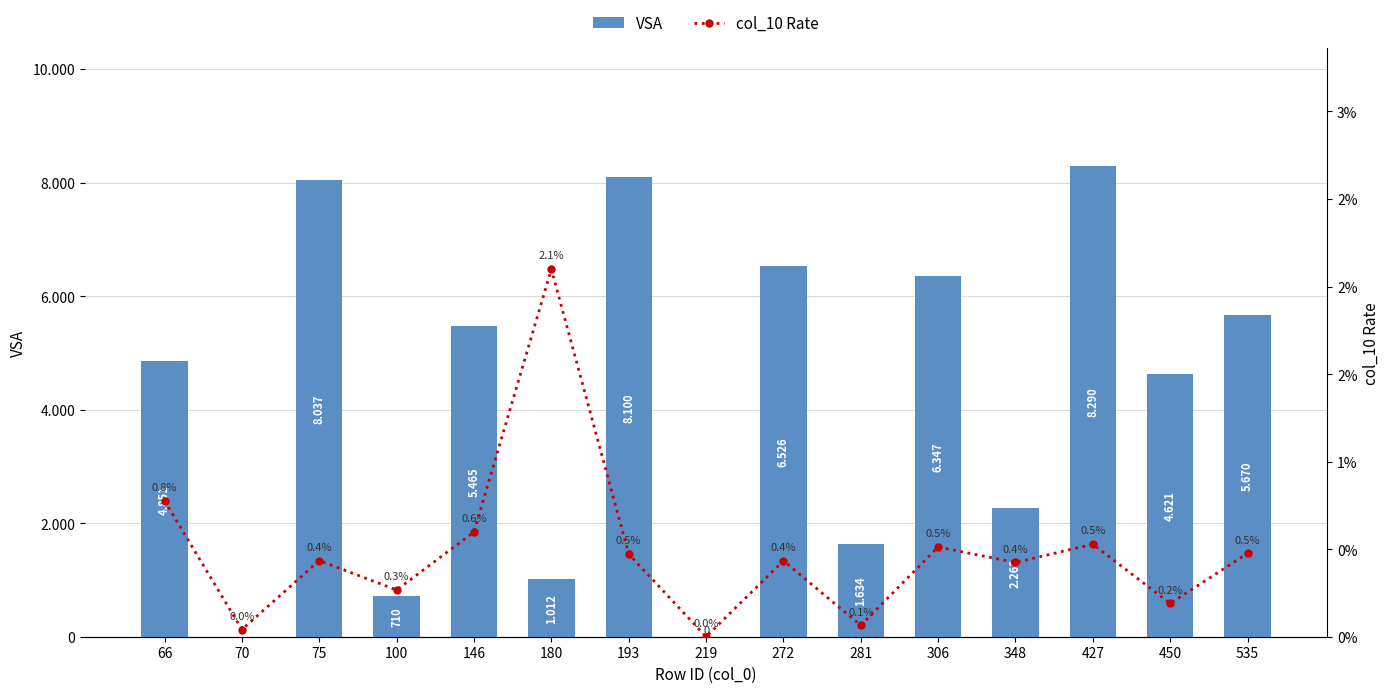

At how many categories does at least one series exceed 1508?

11